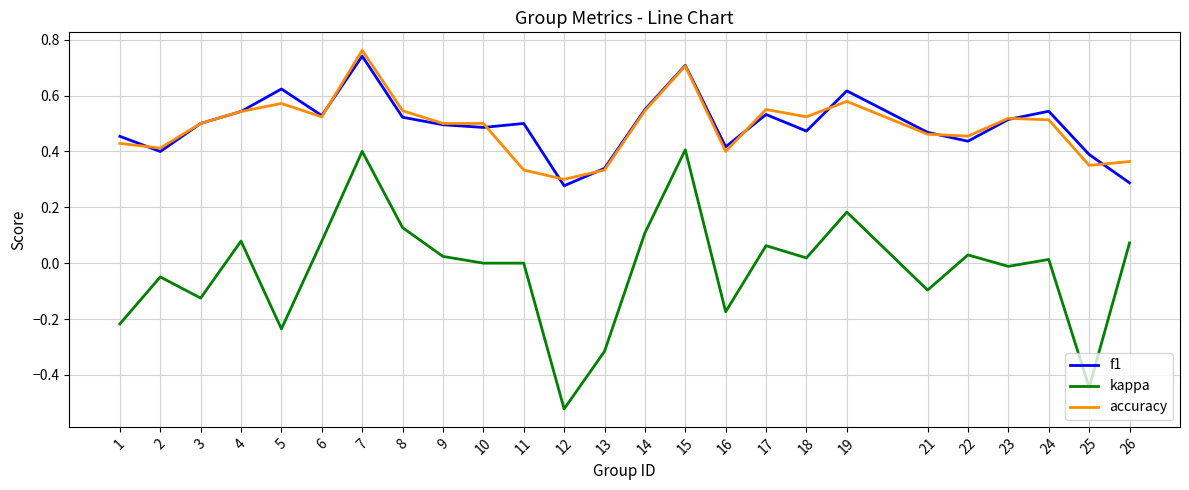

The value of kappa at 2 is -0.1. True or false?

False